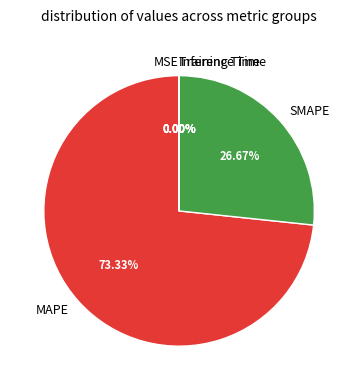

What is the largest slice in the pie chart?

MAPE